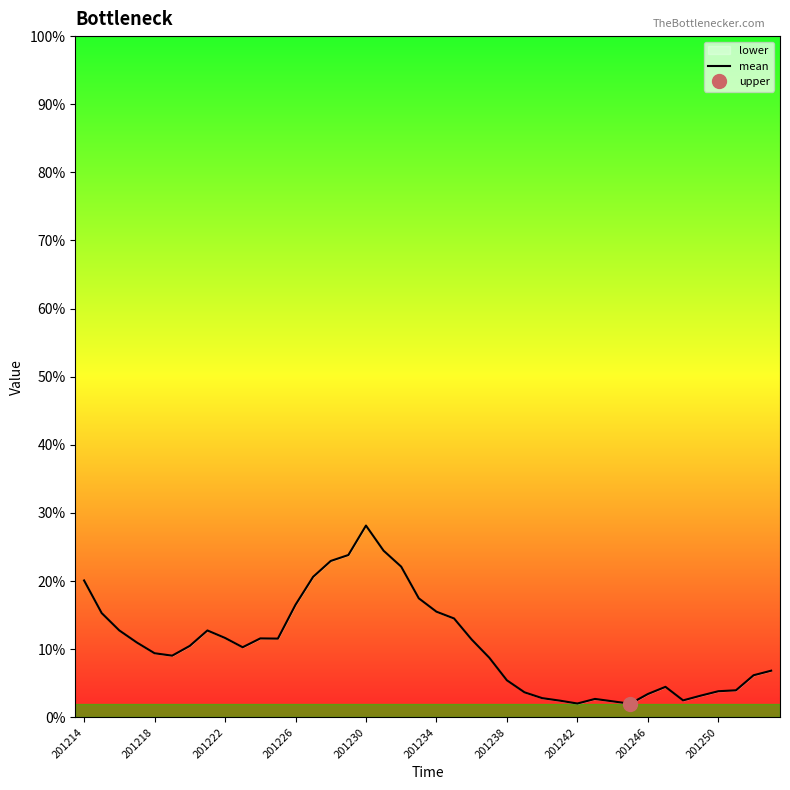

At which label is the value closest to 0?

31